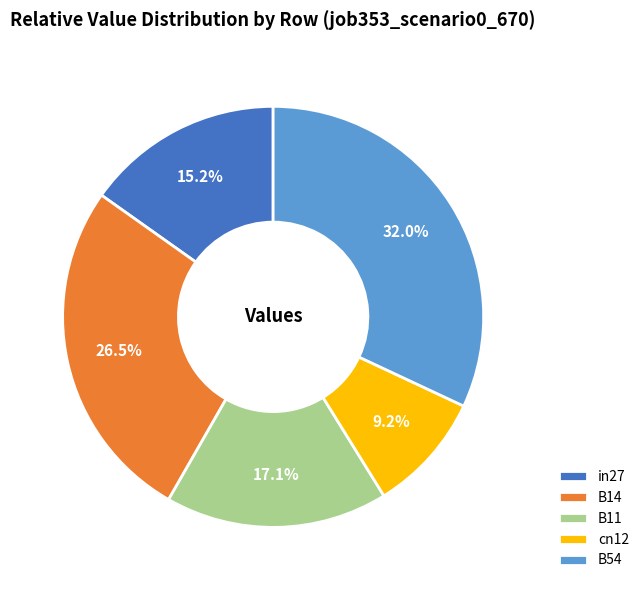

How many slices are in this pie chart?

5